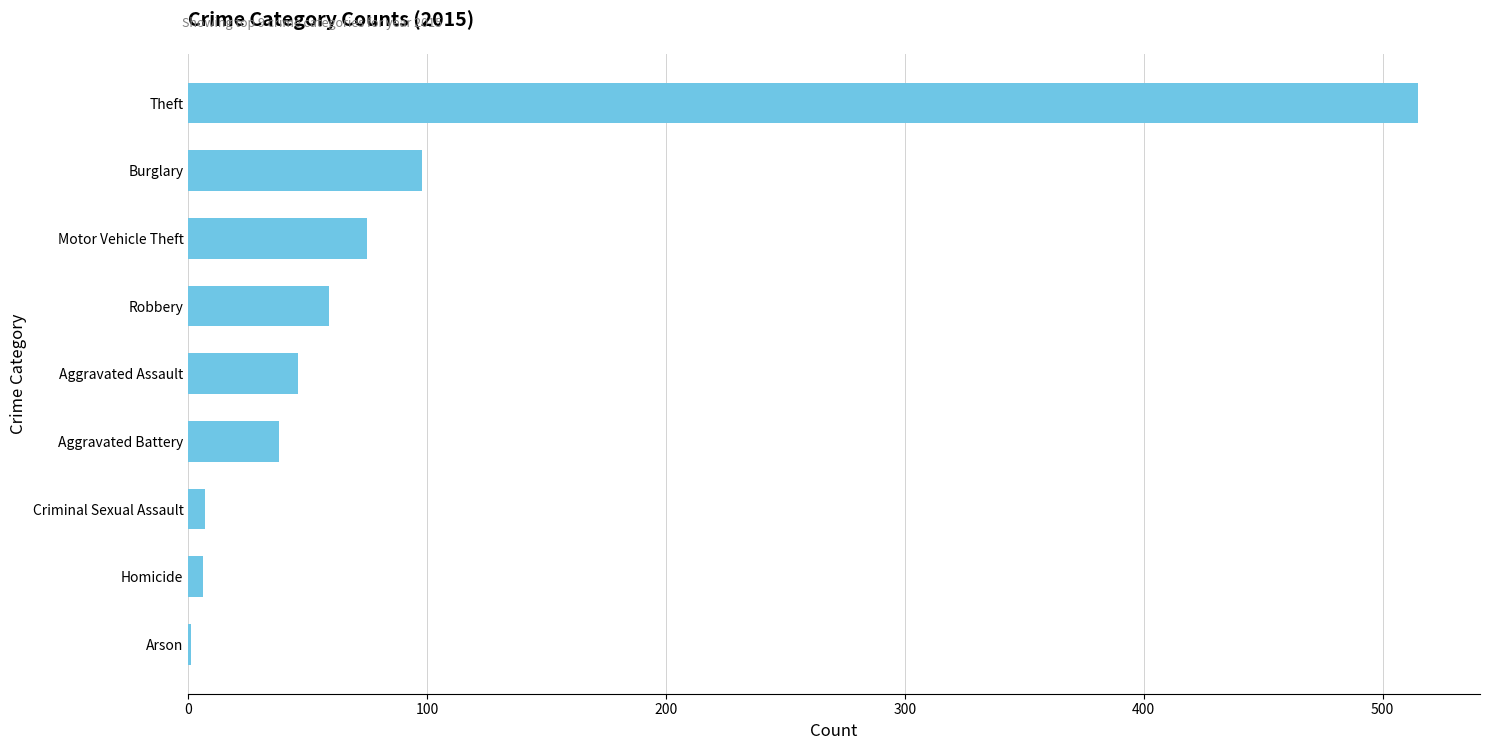

How many data points does each series have?

9